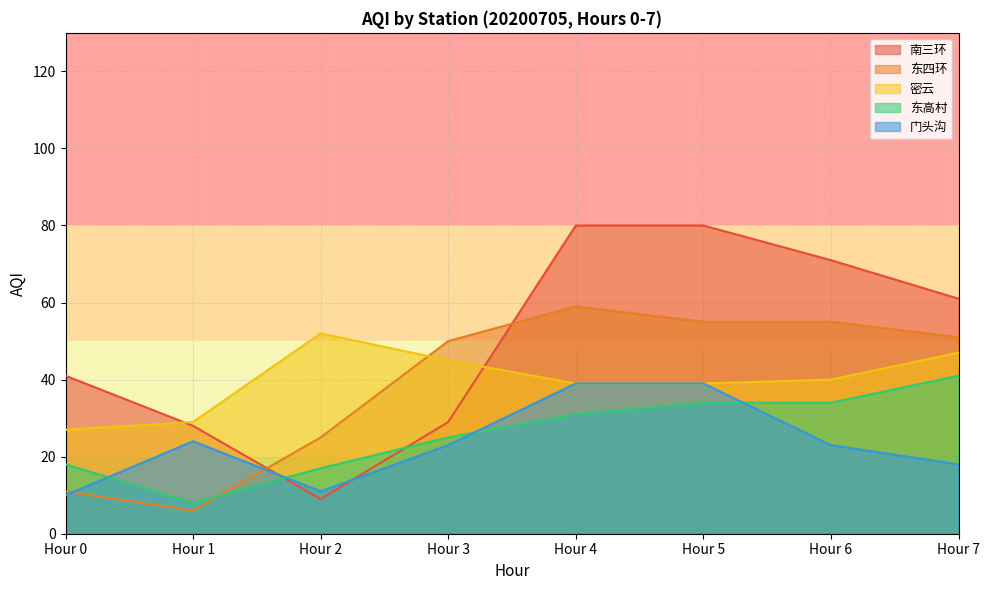

How many lines are shown in the chart?

5